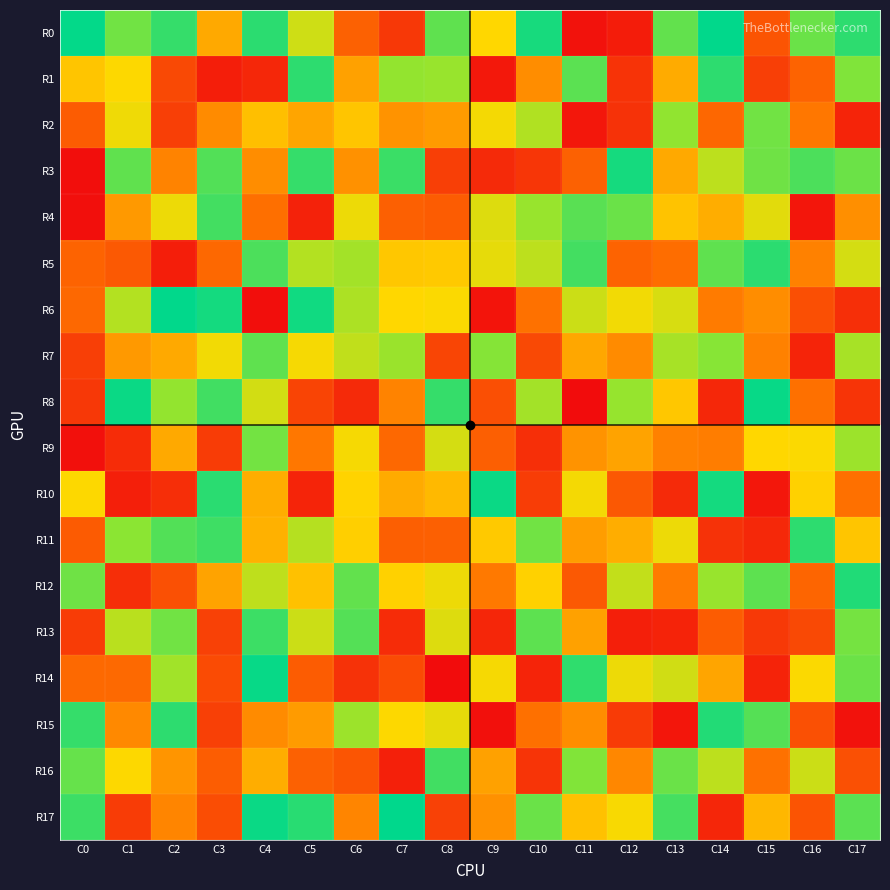

At which category is the sum across all series the highest?

C4